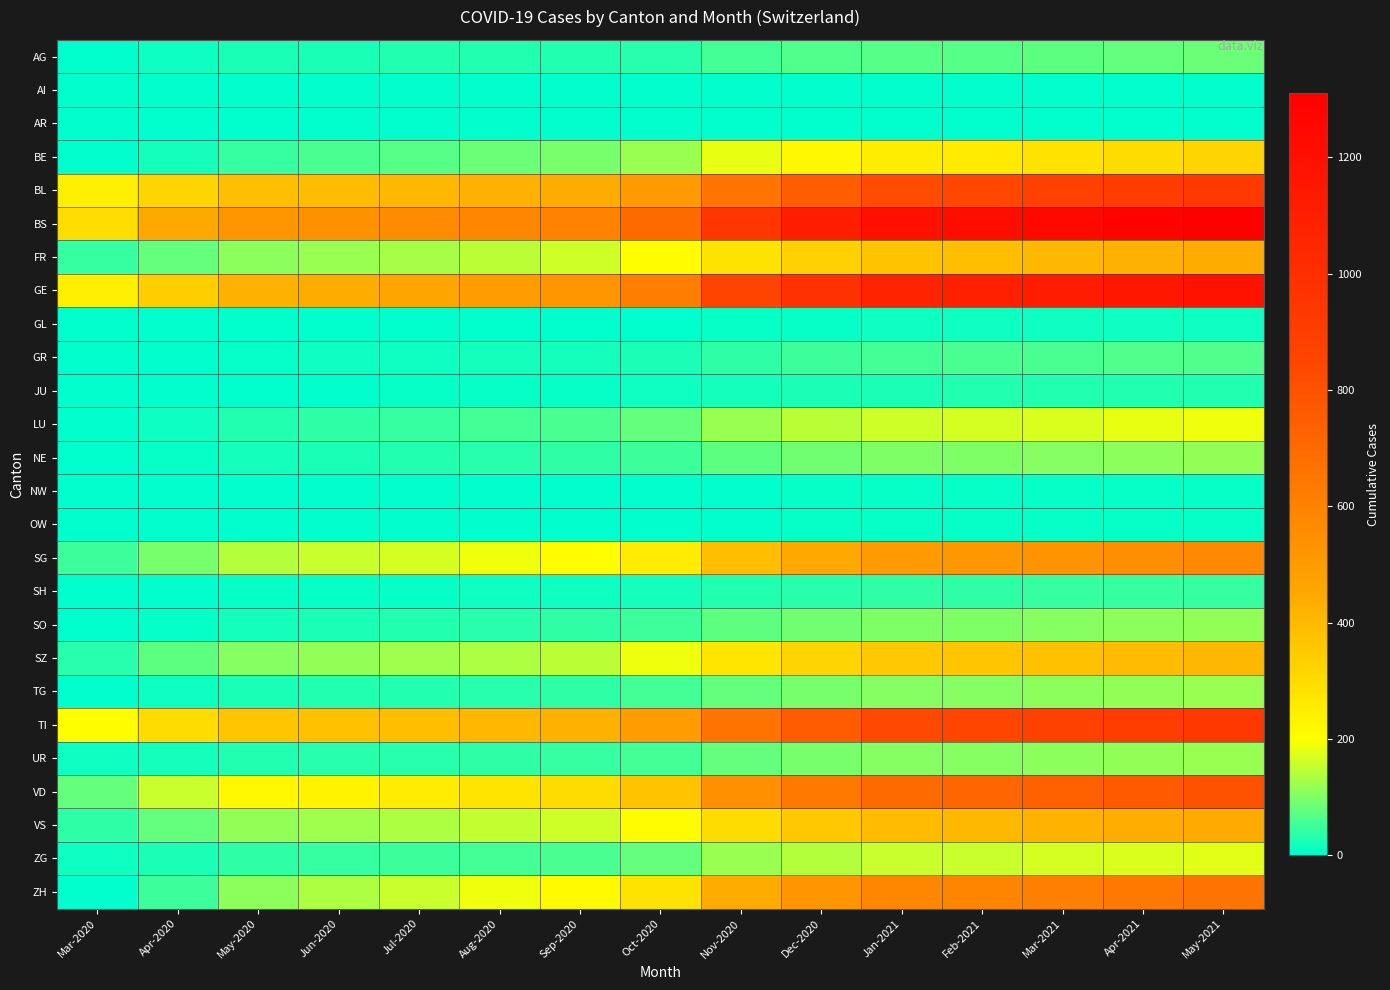

How many data points does each series have?

15